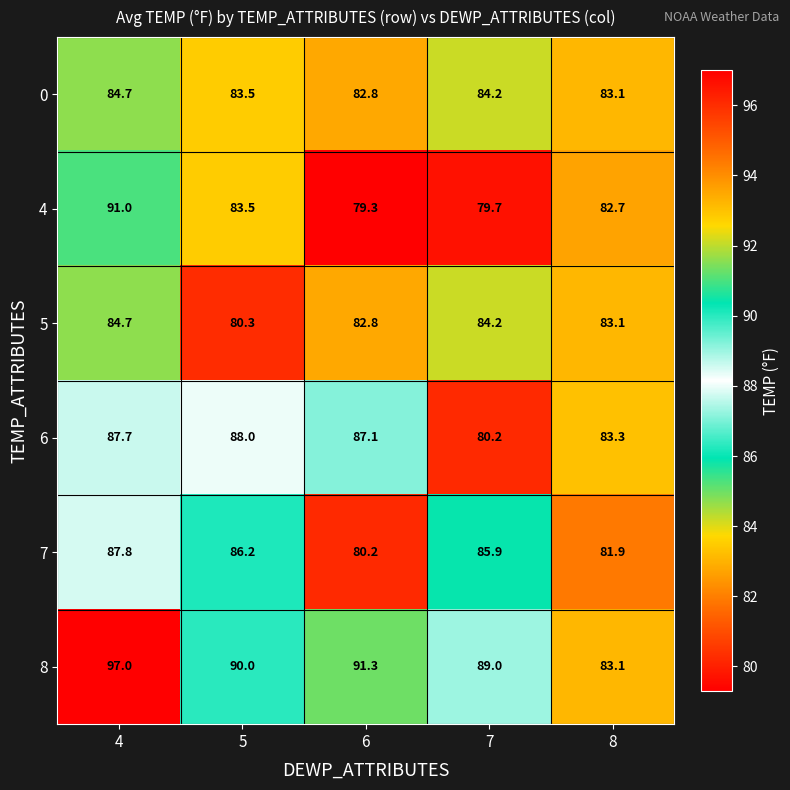

Count the number of categories in the chart.

5